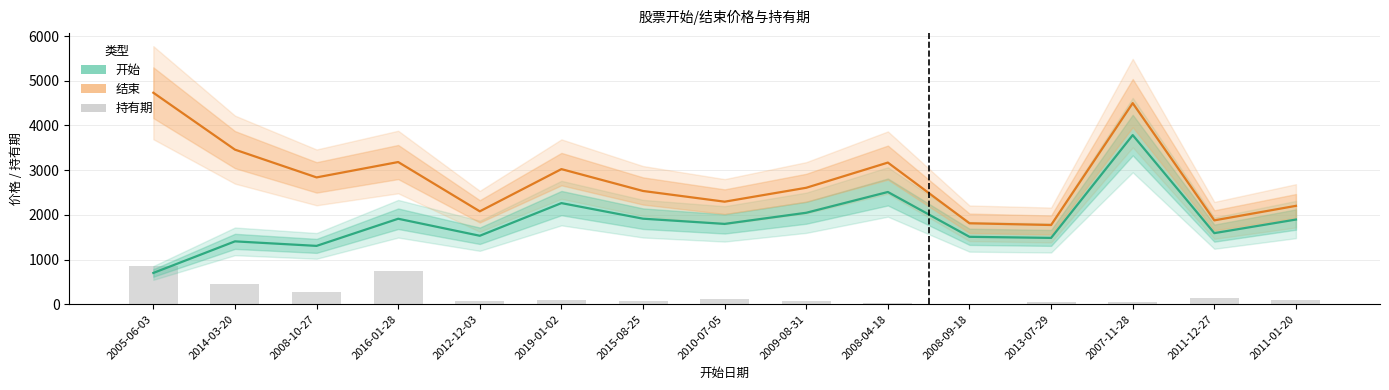

Reading left to right, transcribe all the data shown in this chart.

开始: 2005-06-03=700.4	2014-03-20=1406.9	2008-10-27=1305.7	2016-01-28=1912.7	2012-12-03=1532.2	2019-01-02=2262.8	2015-08-25=1914.0	2010-07-05=1797.7	2009-08-31=2046.6	2008-04-18=2511.4	2008-09-18=1508.5	2013-07-29=1484.2	2007-11-28=3784.3	2011-12-27=1591.0	2011-01-20=1895.0
结束: 2005-06-03=4731.8	2014-03-20=3458.7	2008-10-27=2837.7	2016-01-28=3181.3	2012-12-03=2078.5	2019-01-02=3023.0	2015-08-25=2534.1	2010-07-05=2294.4	2009-08-31=2605.8	2008-04-18=3169.1	2008-09-18=1811.3	2013-07-29=1772.7	2007-11-28=4499.1	2011-12-27=1876.7	2011-01-20=2201.4
持有期: 2005-06-03=865.0	2014-03-20=445.0	2008-10-27=280.0	2016-01-28=739.0	2012-12-03=65.0	2019-01-02=104.0	2015-08-25=76.0	2010-07-05=112.0	2009-08-31=79.0	2008-04-18=17.0	2008-09-18=8.0	2013-07-29=45.0	2007-11-28=47.0	2011-12-27=129.0	2011-01-20=88.0